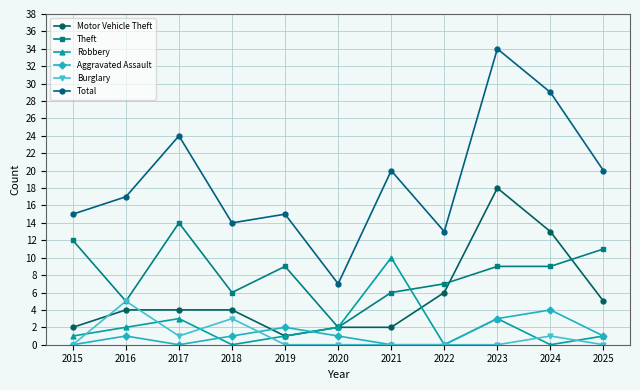

How many lines are shown in the chart?

6